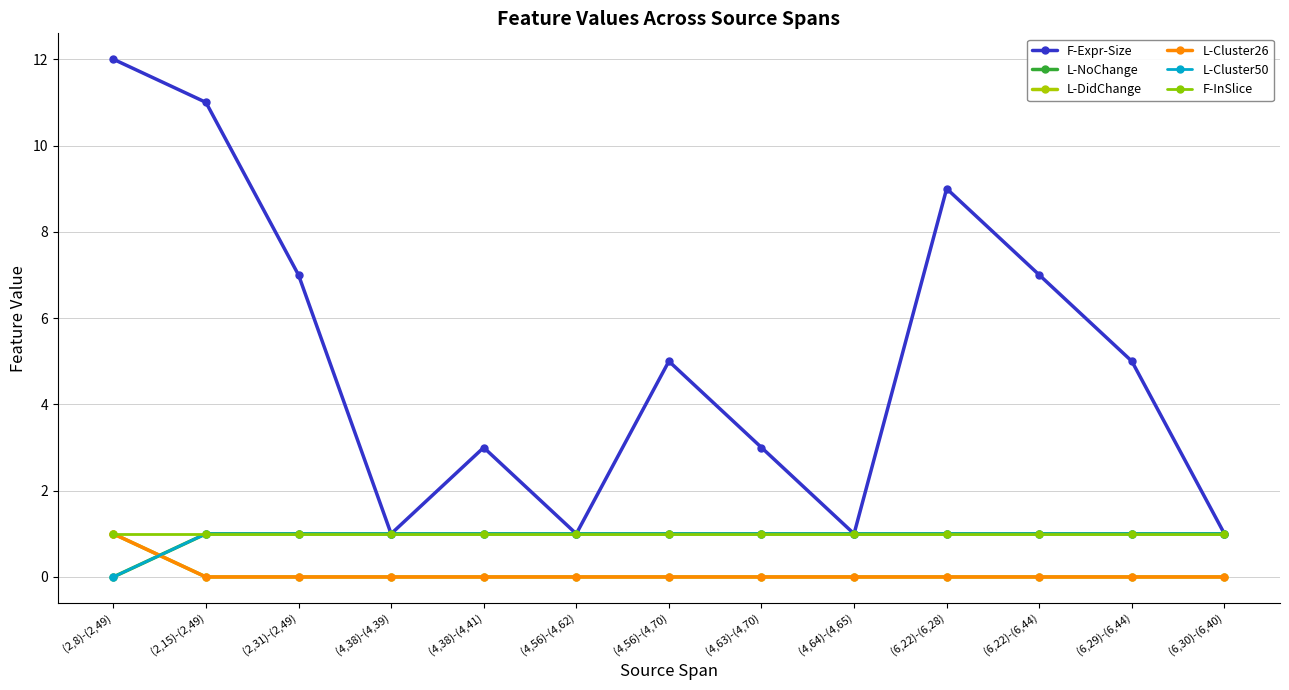

True or false: F-Expr-Size and L-Cluster26 cross at least once.

False